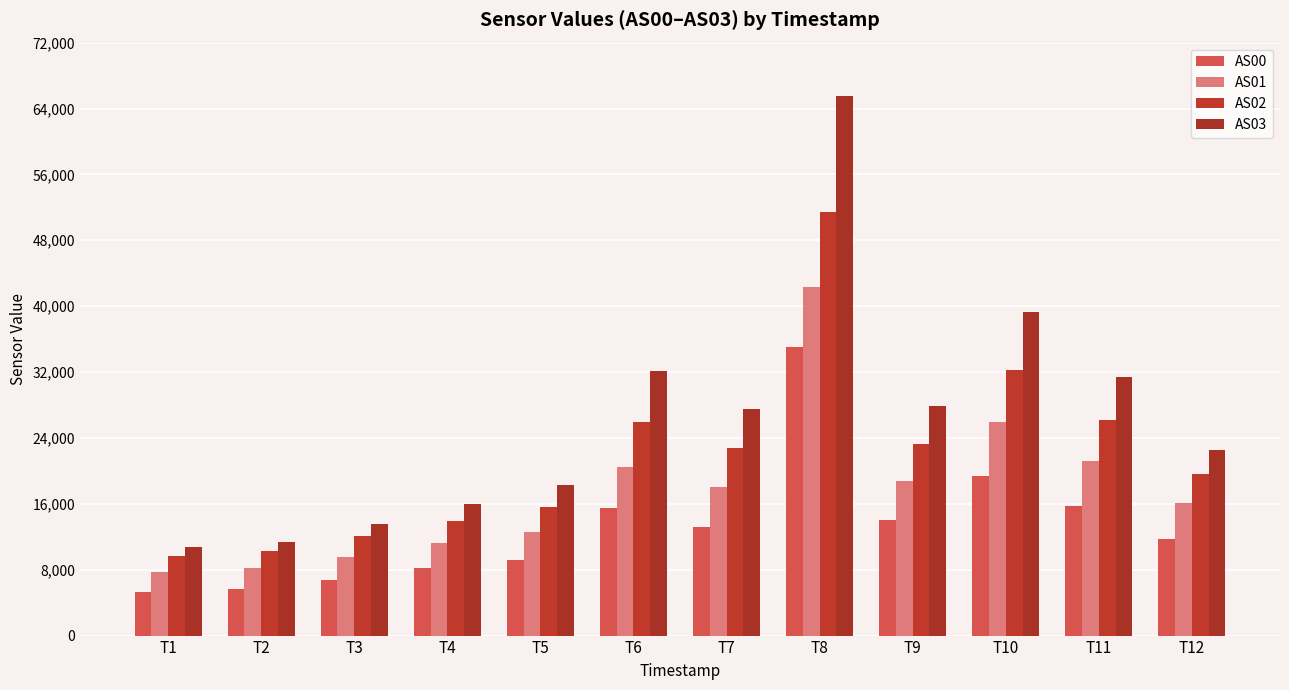

What is the smallest value displayed?

5258